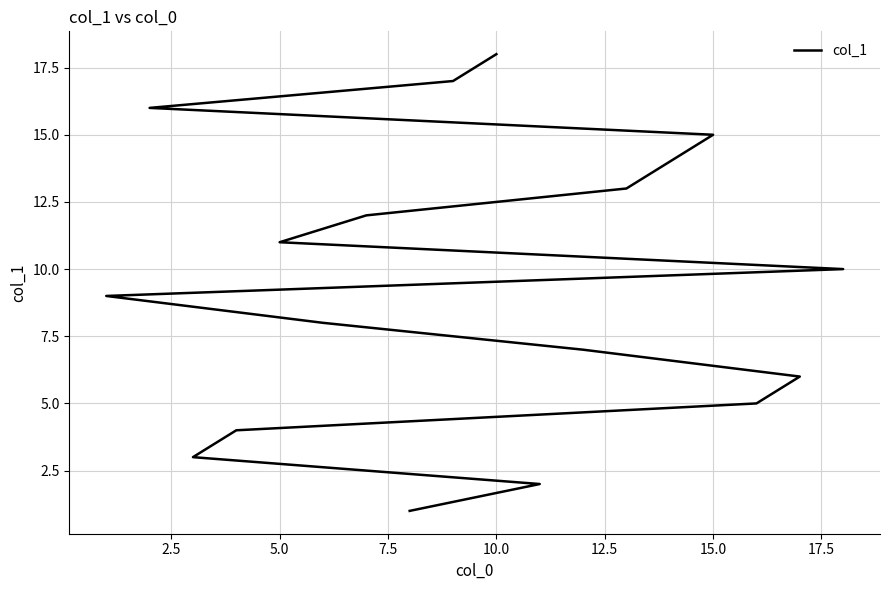

True or false: the data has more than 2 interior local peaks.

False